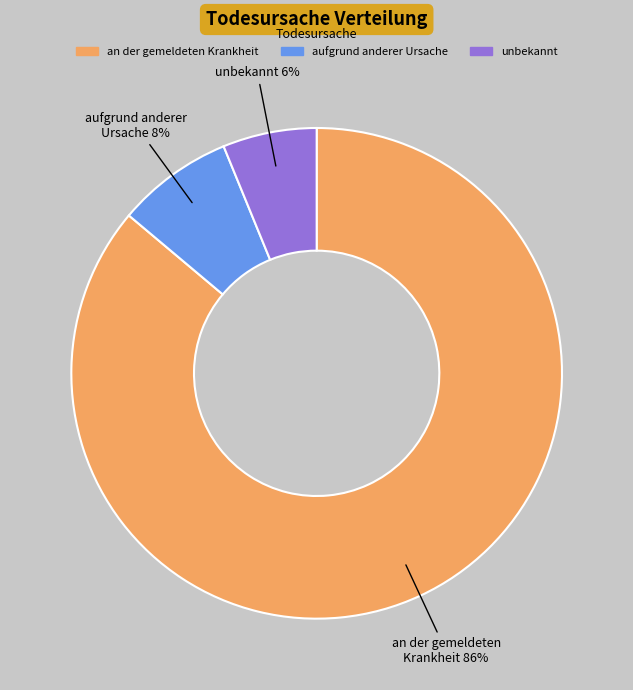

Which category has the biggest portion of the pie?

an der gemeldeten Krankheit